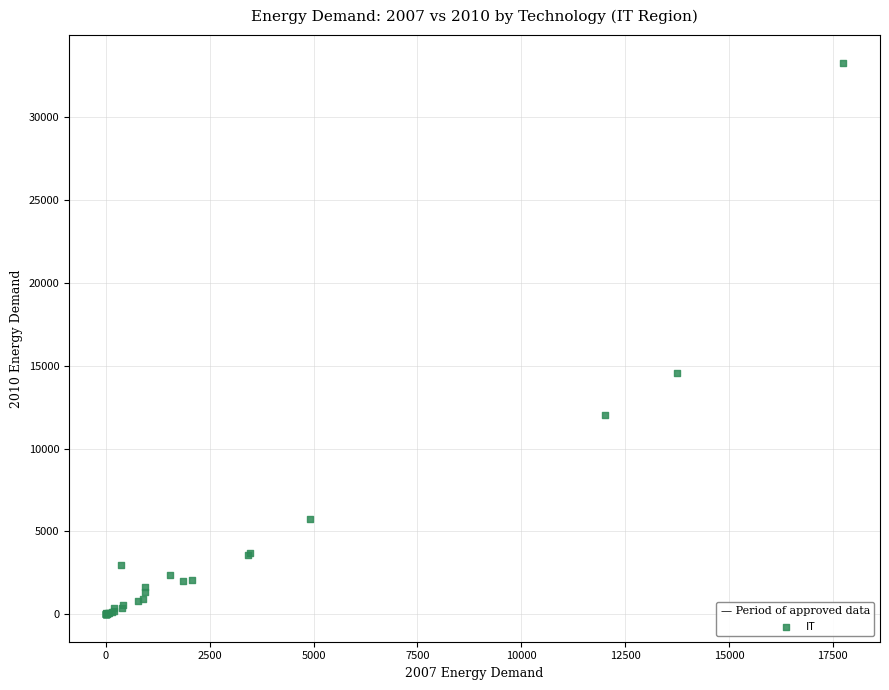

What Y value in the scatter plot is closest to 16647?

14543.3